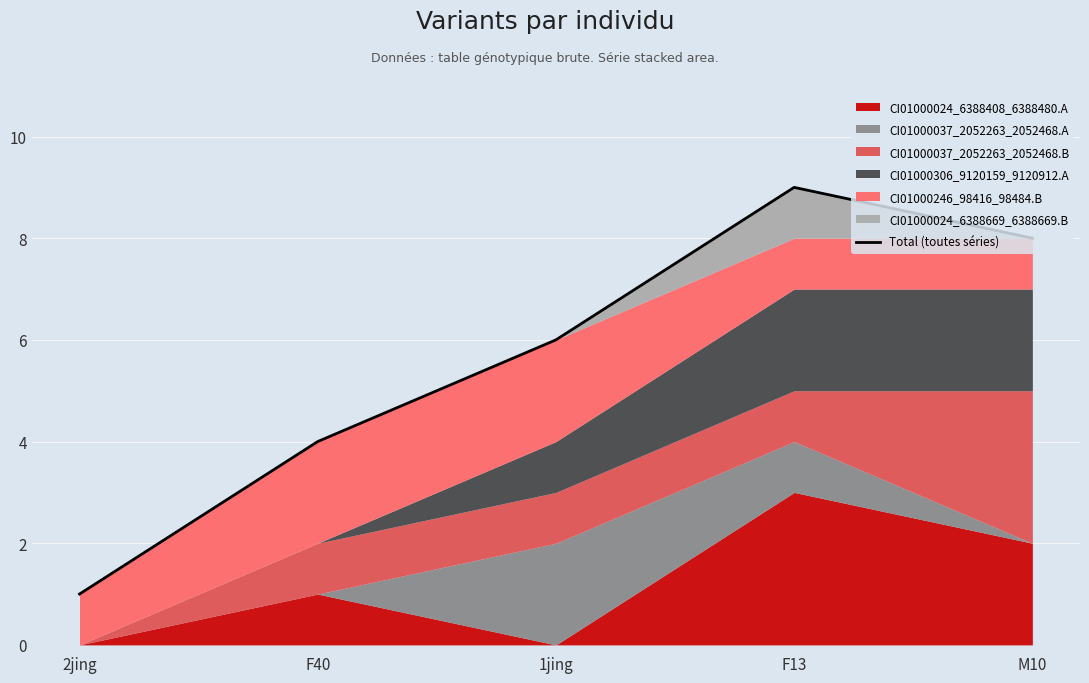

What is the minimum value shown in the chart?

1